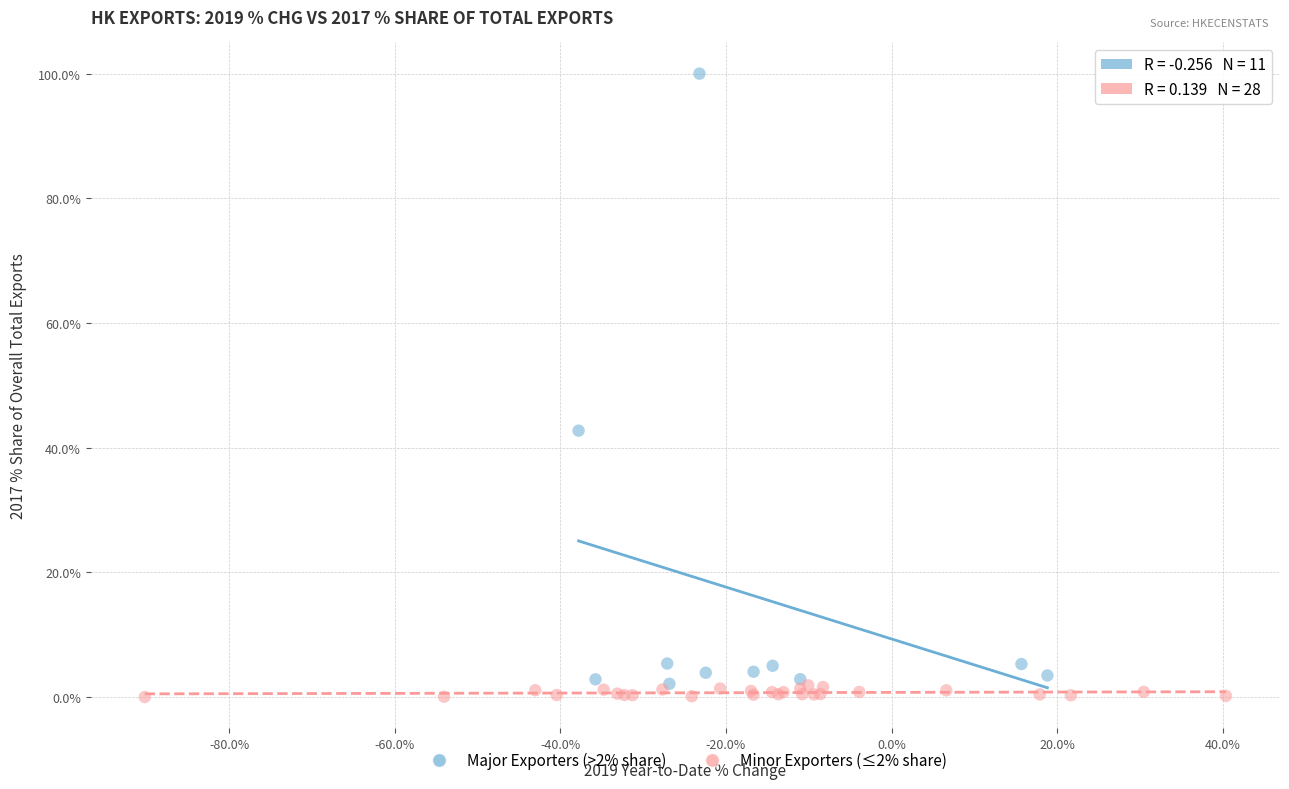

Which series reaches the maximum Y coordinate?

Major Exporters (>2% share)